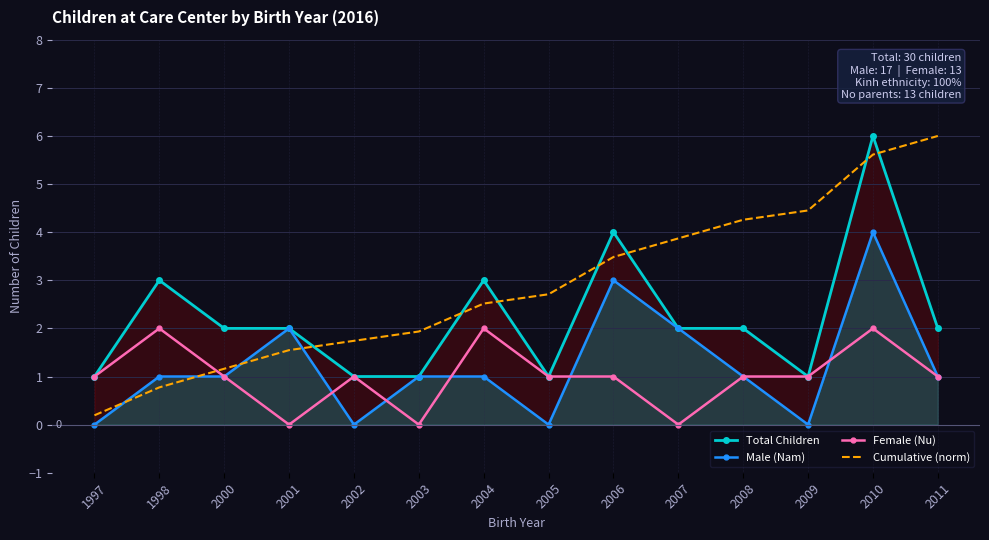

Which category has the highest value across all series?

2010